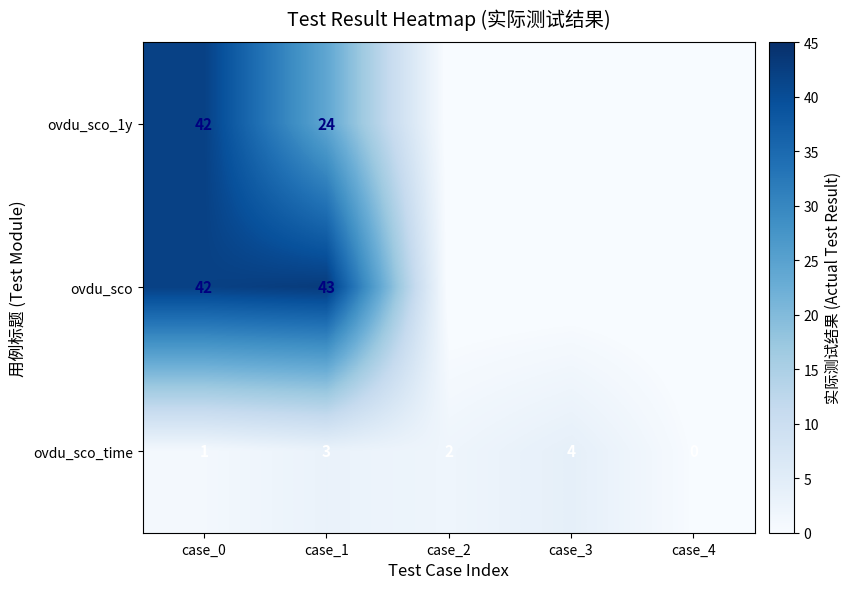

What is the difference between the highest and lowest values at case_1?

40